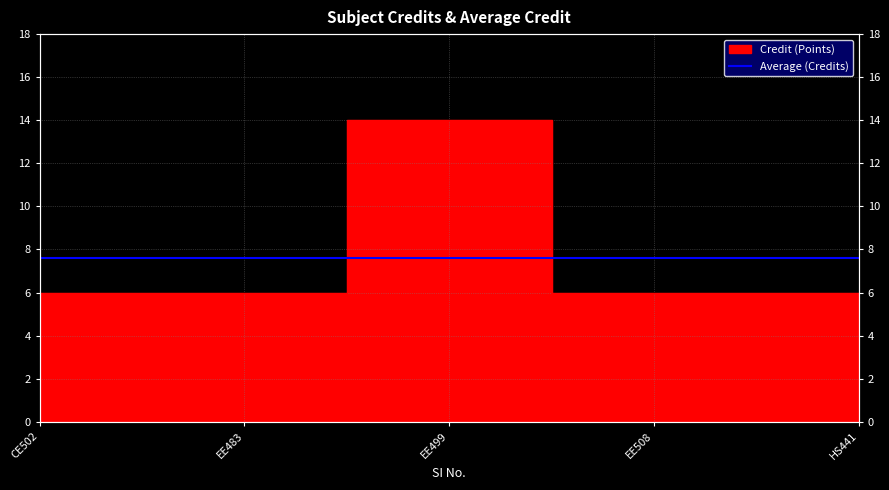

What is the average value?

8